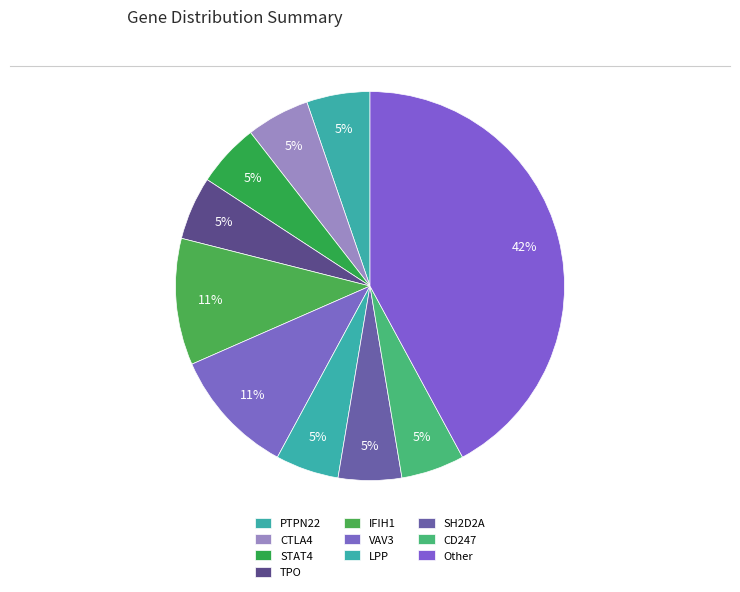

Is CD247 the majority of the pie?

No